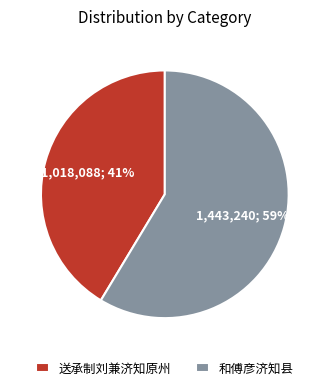

Rank the categories by value from lowest to highest.

送承制刘兼济知原州, 和傅彦济知县